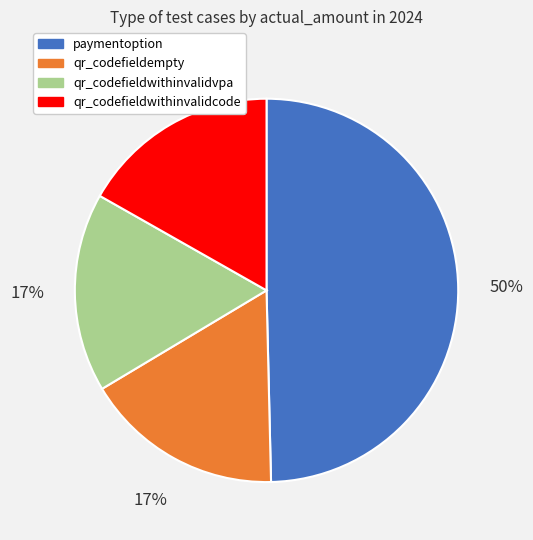

Which category has the biggest portion of the pie?

paymentoption